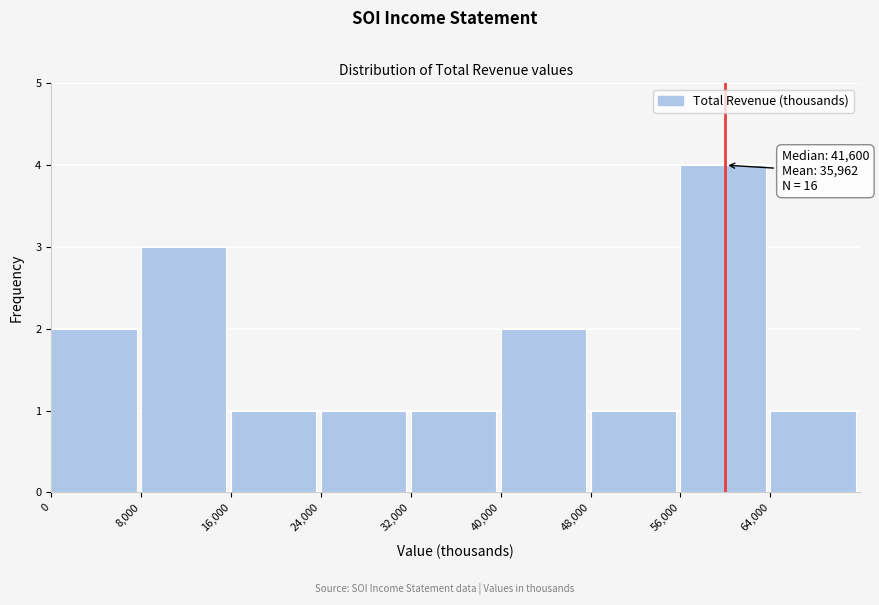

Over which range of the x-axis is the bar tallest?

56000 to 64000